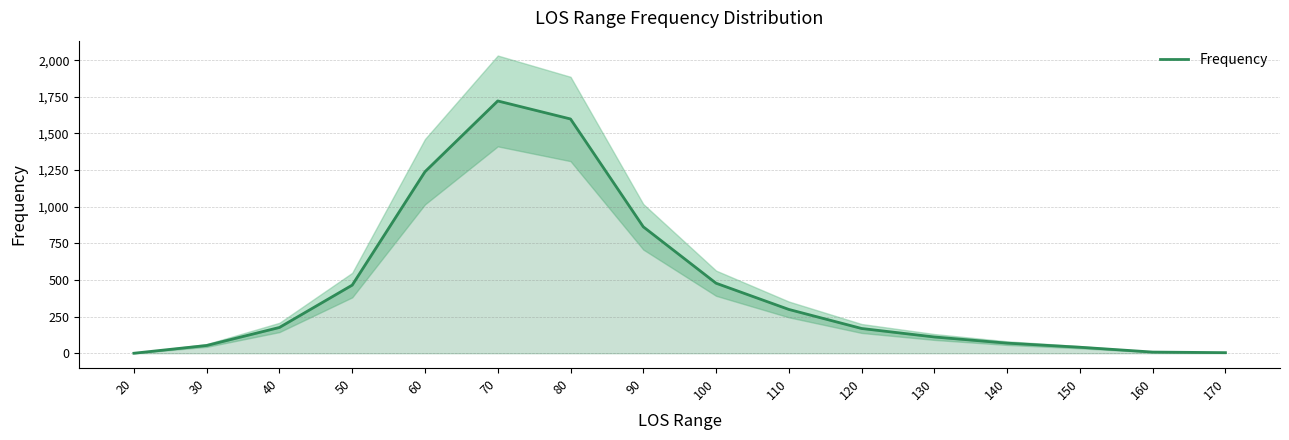

Reading right to left, list all the values displayed in this chart.

170=4	160=8	150=41	140=69	130=111	120=169	110=299	100=478	90=863	80=1599	70=1722	60=1239	50=465	40=176	30=53	20=0